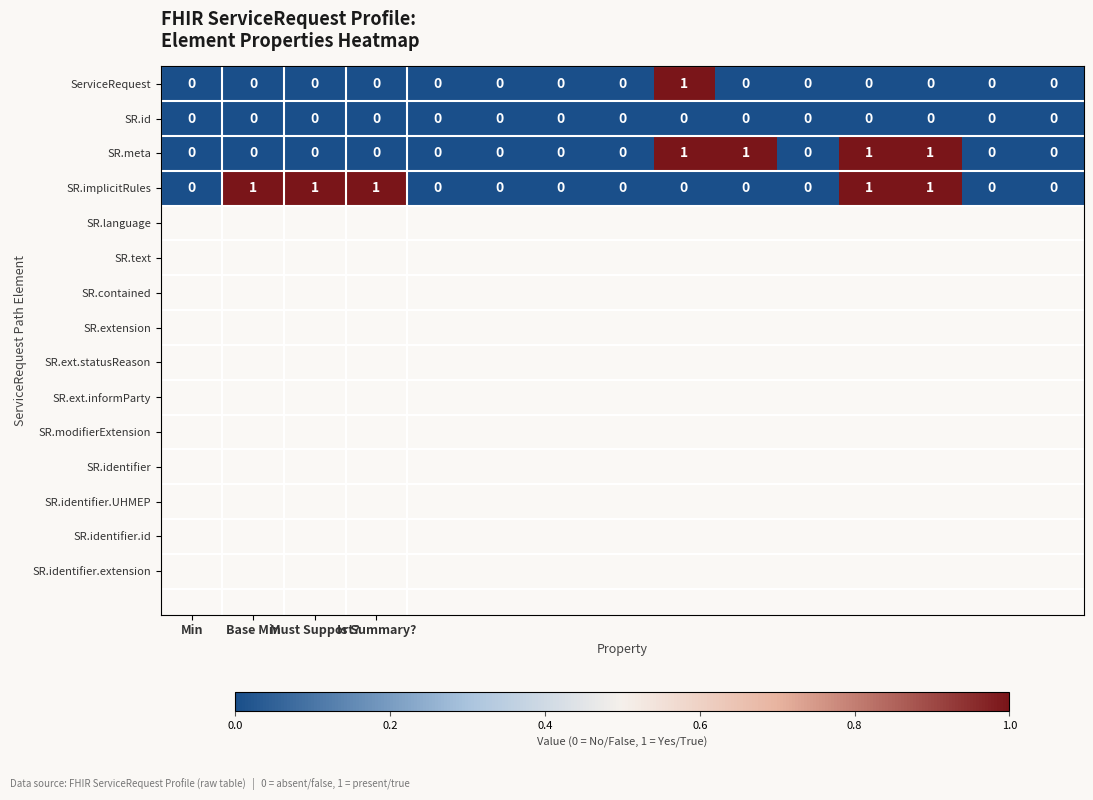

How many data points does each series have?

15